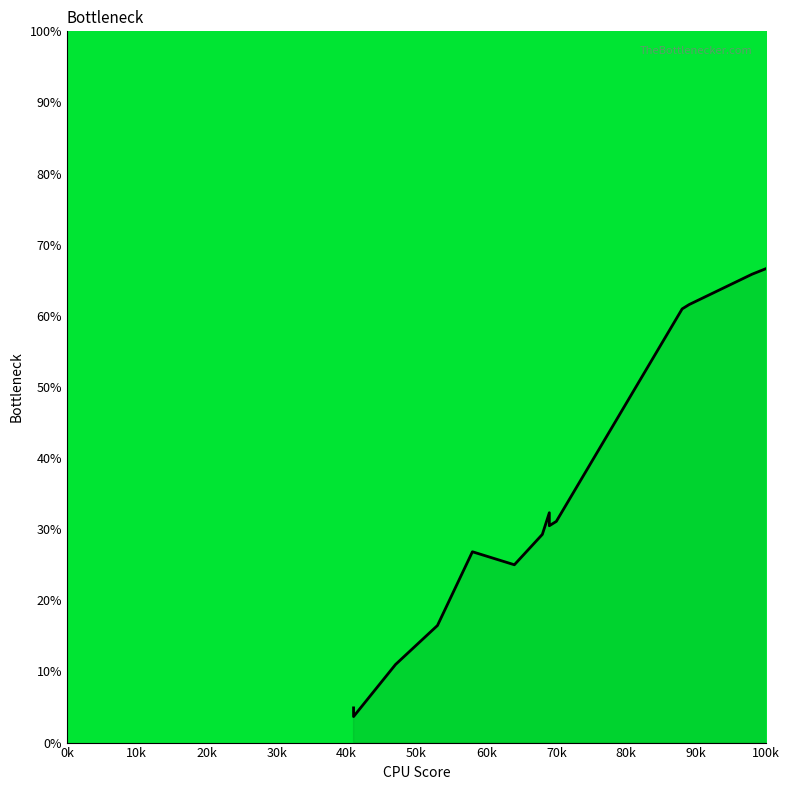

How many positive values are there?

39